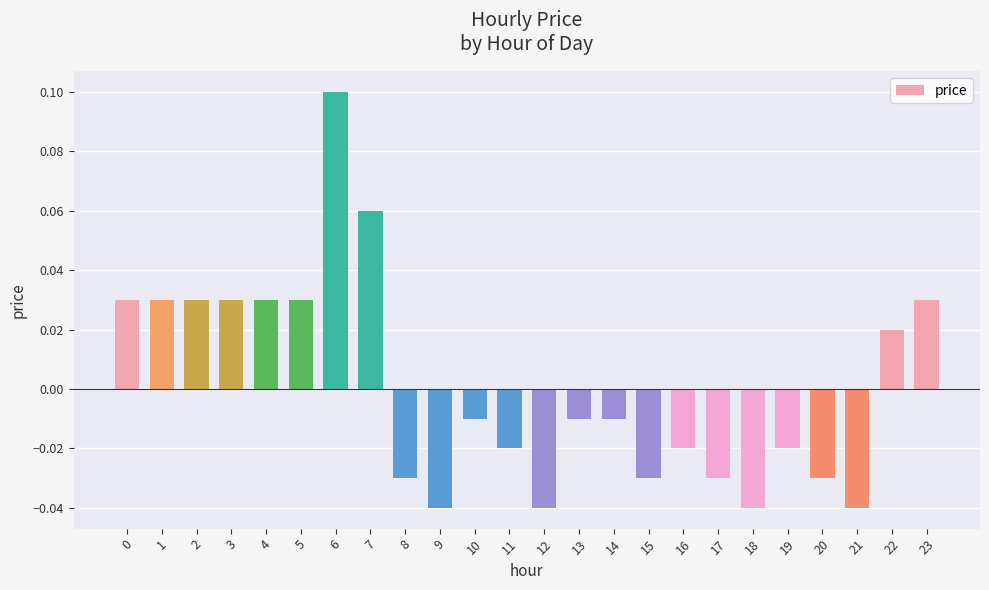

Does the chart contain stacked bars?

No